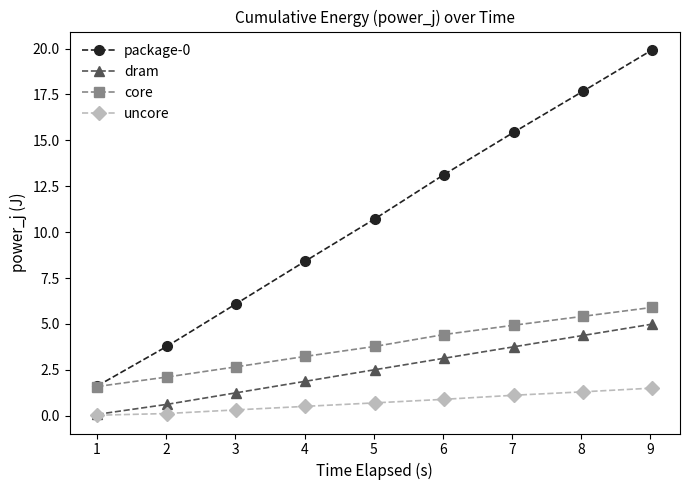

At how many categories does at least one series exceed 10?

5